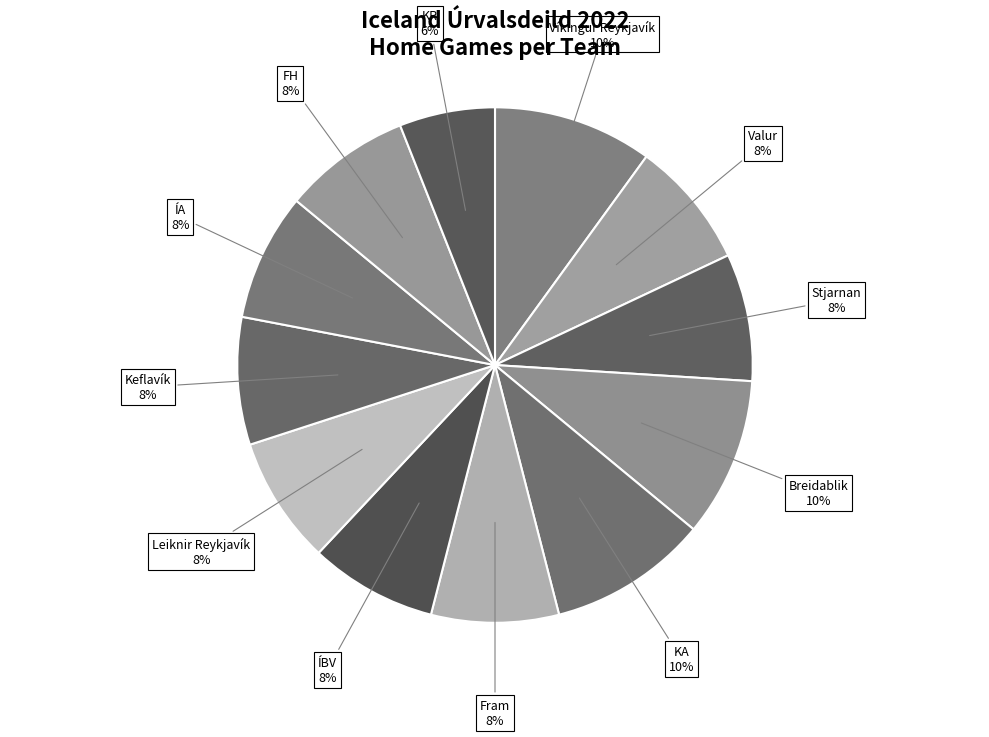

What is the smallest slice in the pie chart?

KR